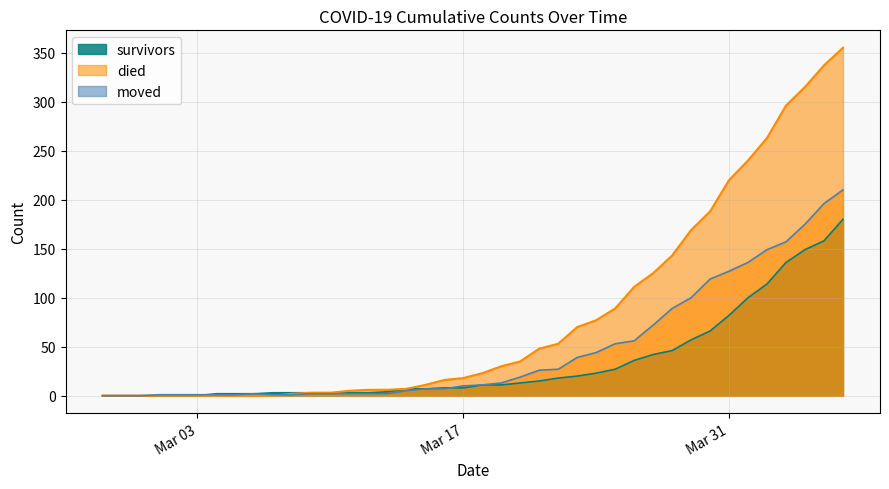

Which series has the largest total across all categories?

died